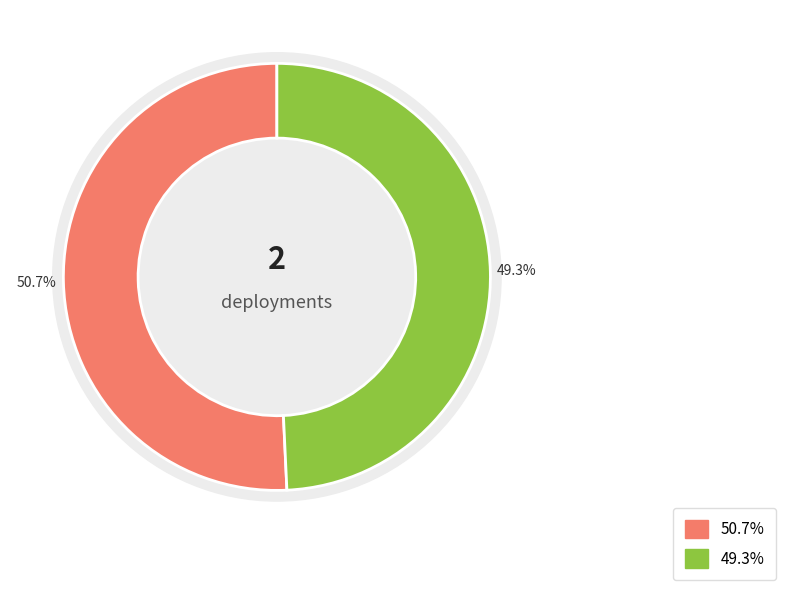

What is the majority slice?

Deployment 1